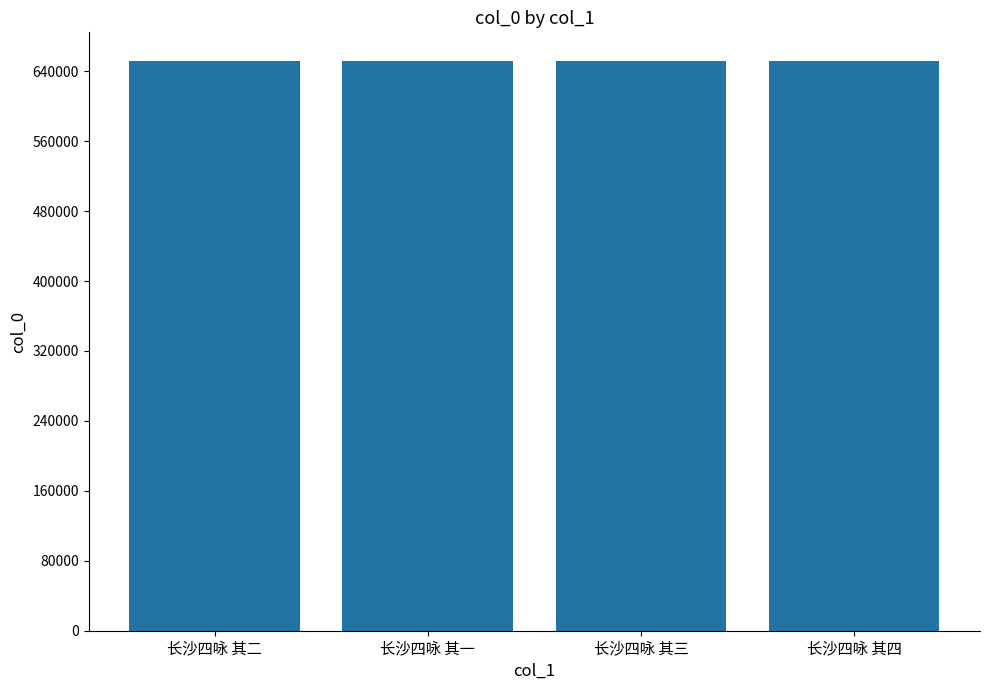

What is the label of the 4th bar from the left?

长沙四咏 其四